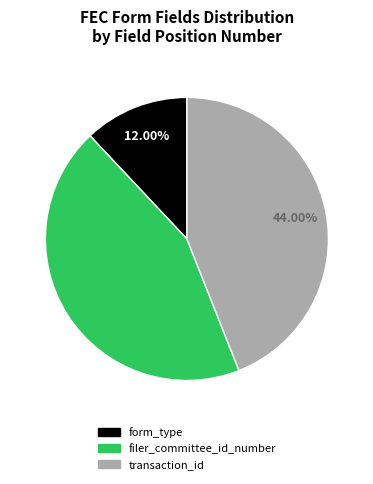

True or false: filer_committee_id_number accounts for 10% of the total.

False